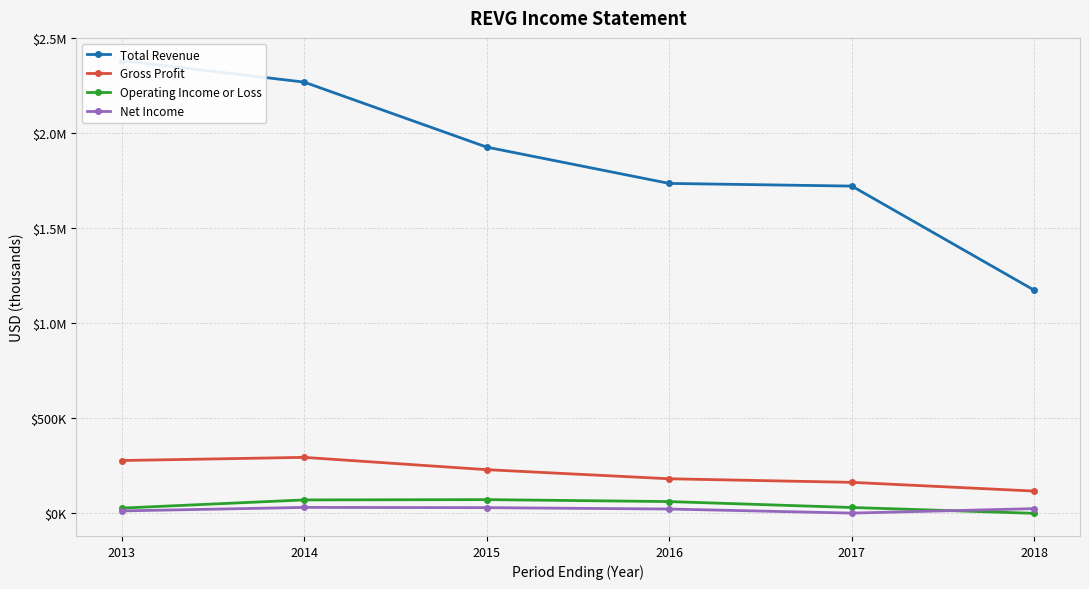

At which category is the sum across all series the highest?

2013